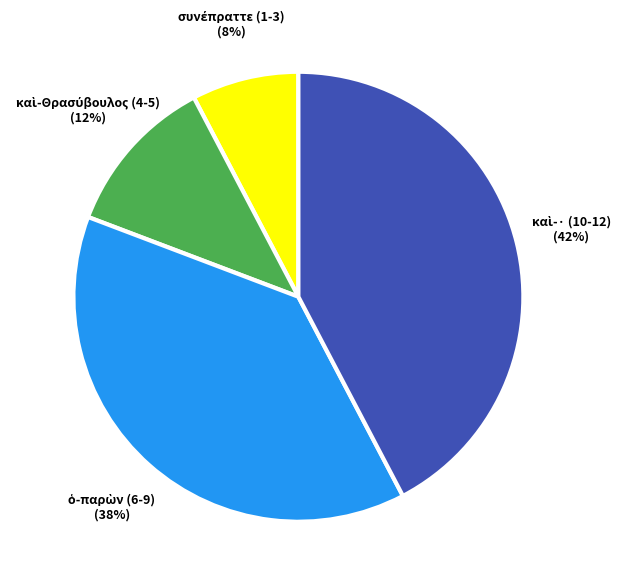

Does any single category account for the majority?

No